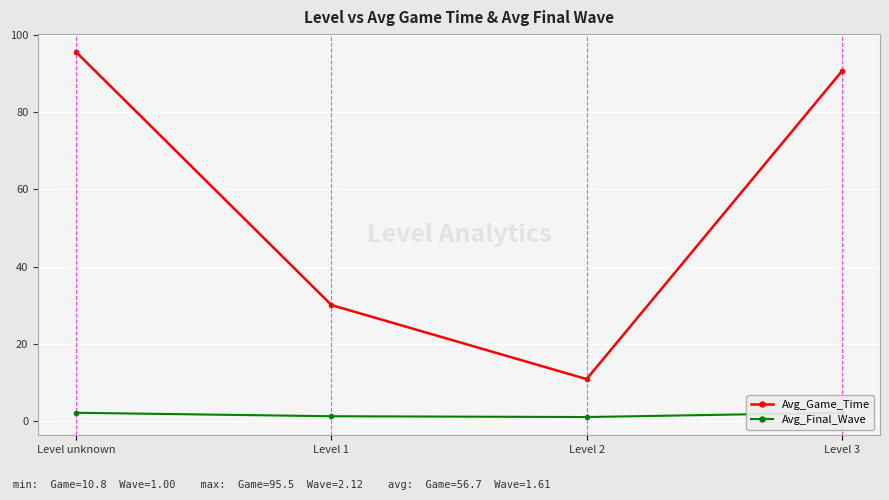

The Avg_Game_Time series shows 90.6 at Level 3. True or false?

True